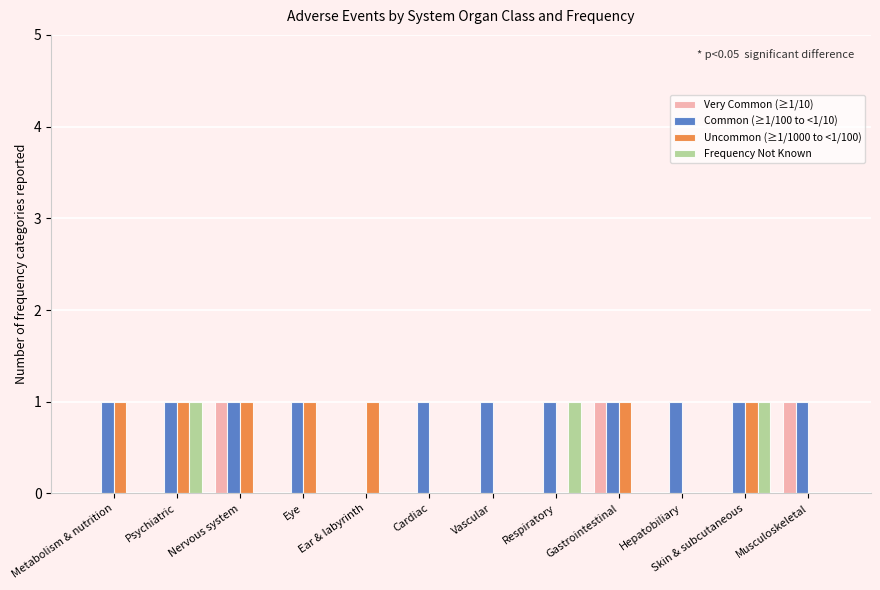

Which series has the largest total across all categories?

Common (≥1/100 to <1/10)